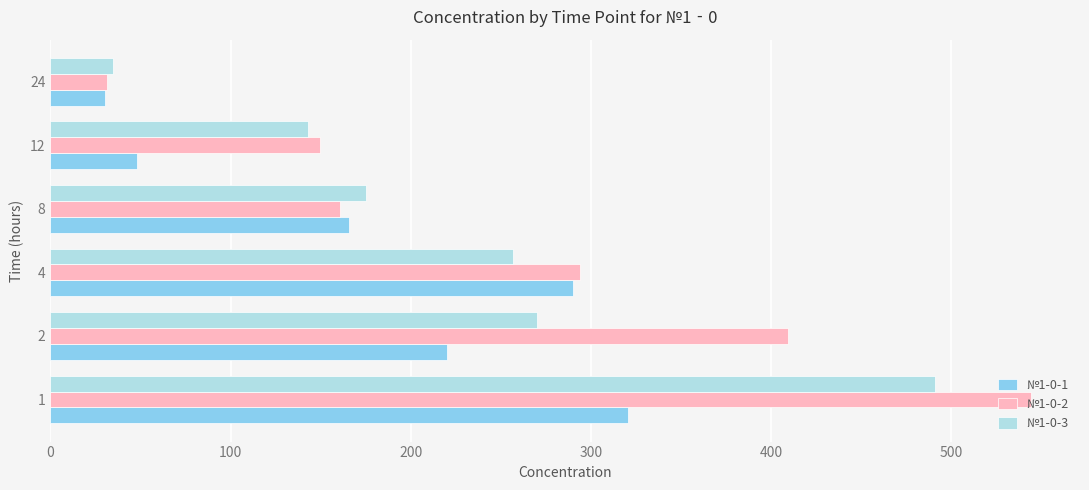

What is the difference between the maximum and minimum values in the №1‑0-3 series?

456.1